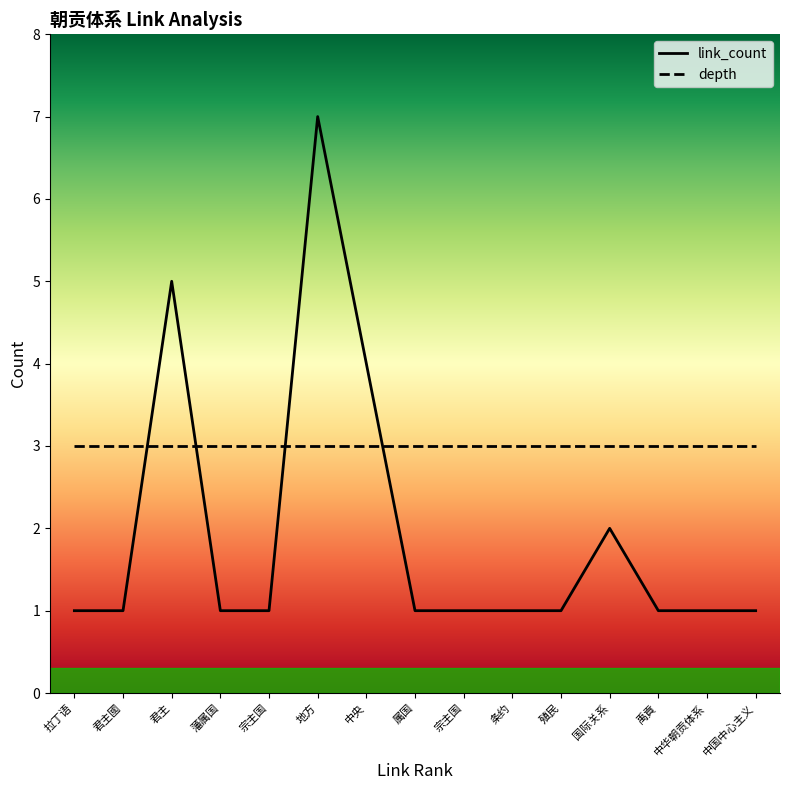

What is the value of the link_count point at the 10th from the left?

1